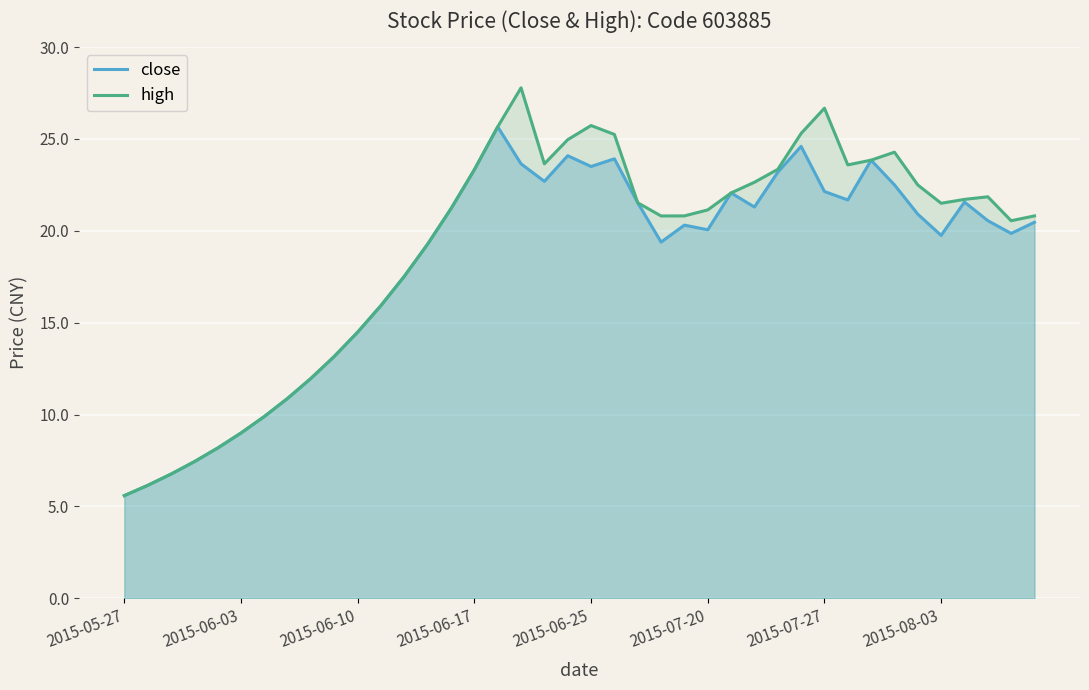

How many values in the close series are below 20?

17